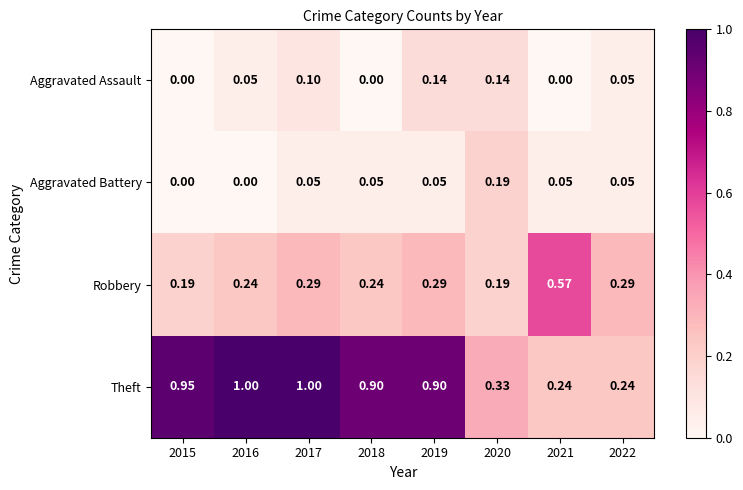

List the series in order of their peak value, lowest first.

Aggravated Assault, Aggravated Battery, Robbery, Theft